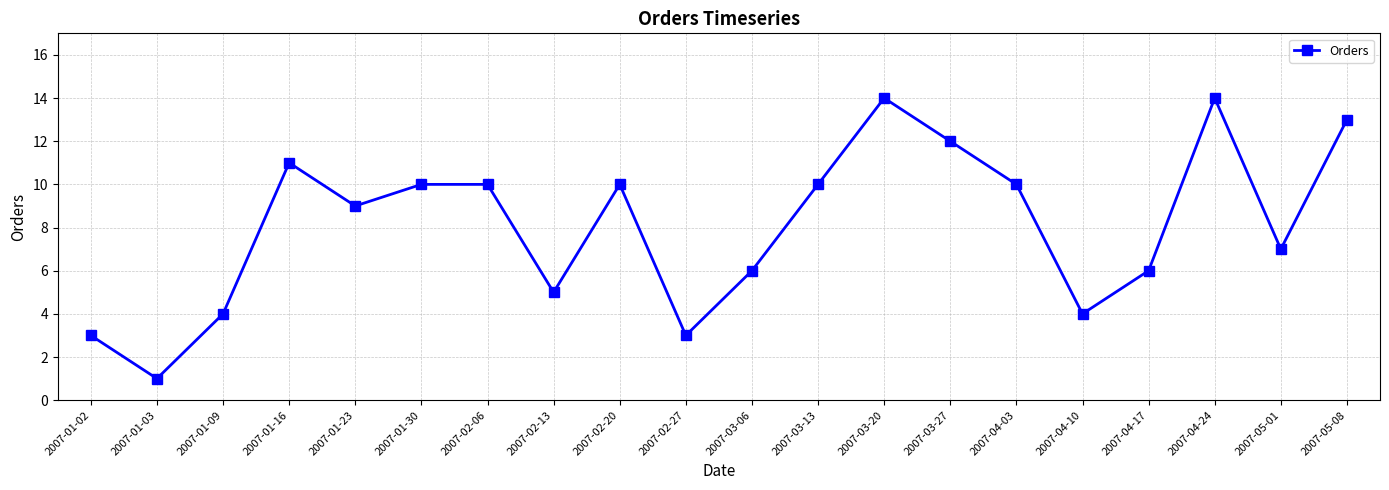

How many lines are shown in the chart?

1